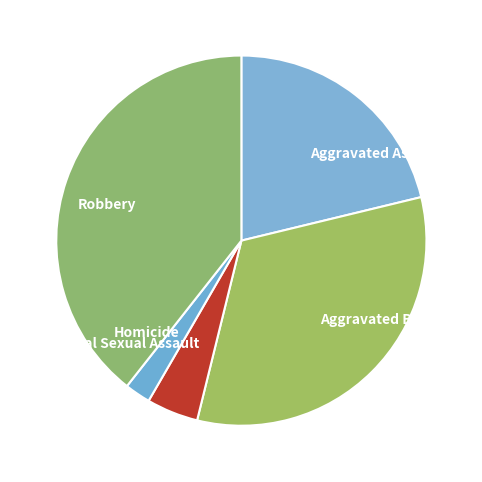

Which has a higher value, Criminal Sexual Assault or Robbery?

Robbery